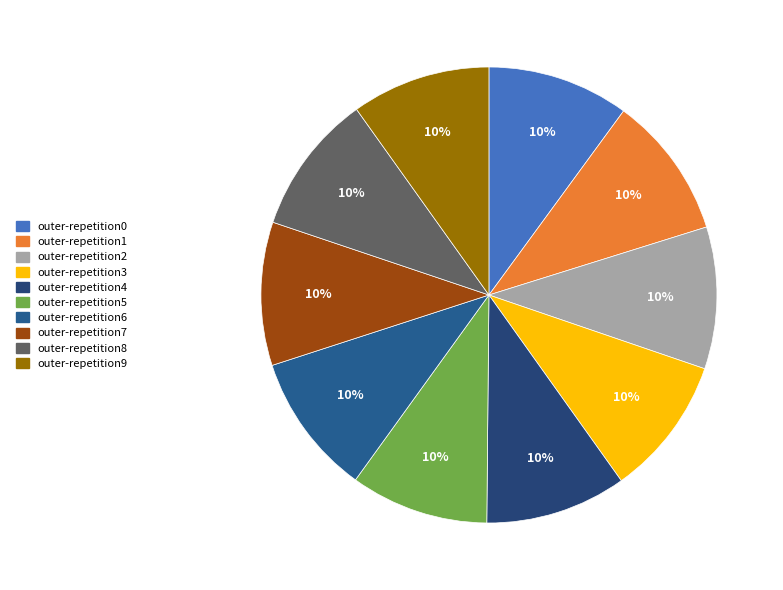

Count the number of slices in the pie.

10